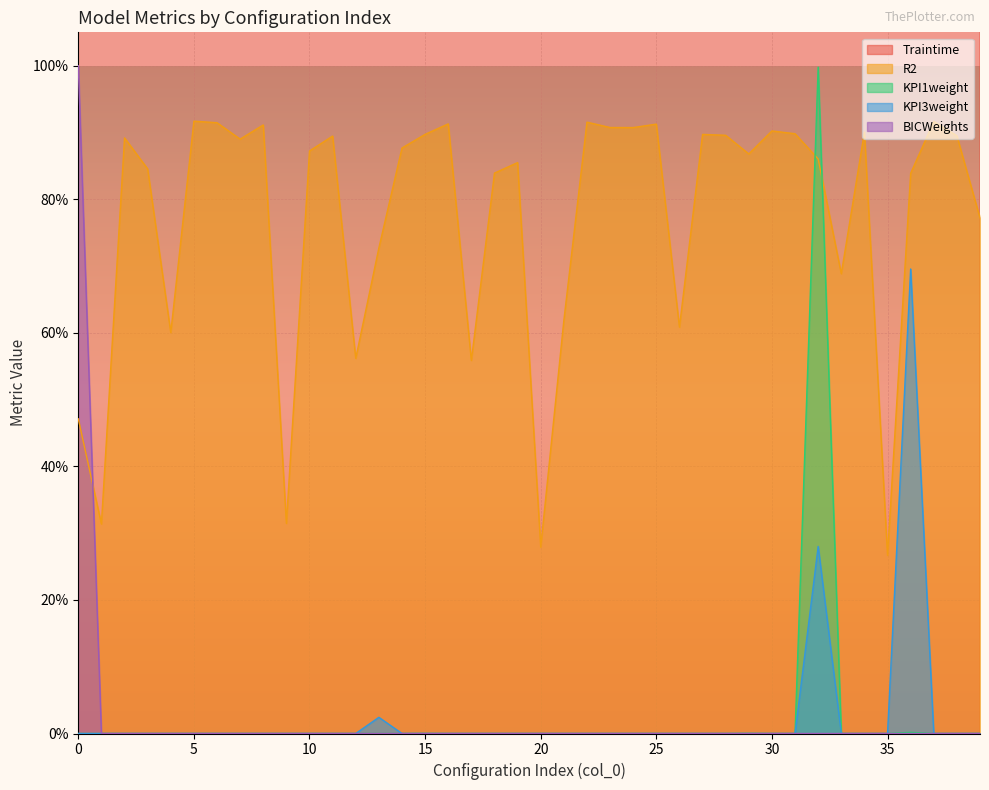

What is the greatest value displayed?

8.0